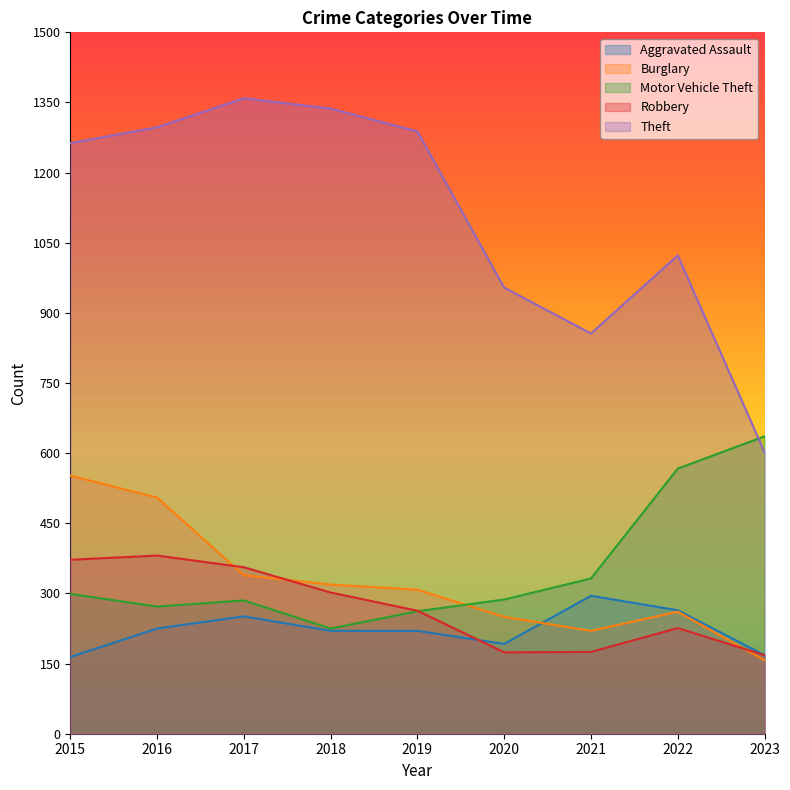

Reading right to left, extract all data points from this chart.

Aggravated Assault: 168	264	295	192	220	220	251	225	164
Burglary: 157	261	220	250	308	319	339	505	552
Motor Vehicle Theft: 636	567	332	287	262	225	285	272	299
Robbery: 168	226	175	174	263	302	356	381	372
Theft: 602	1023	856	954	1288	1337	1359	1297	1263